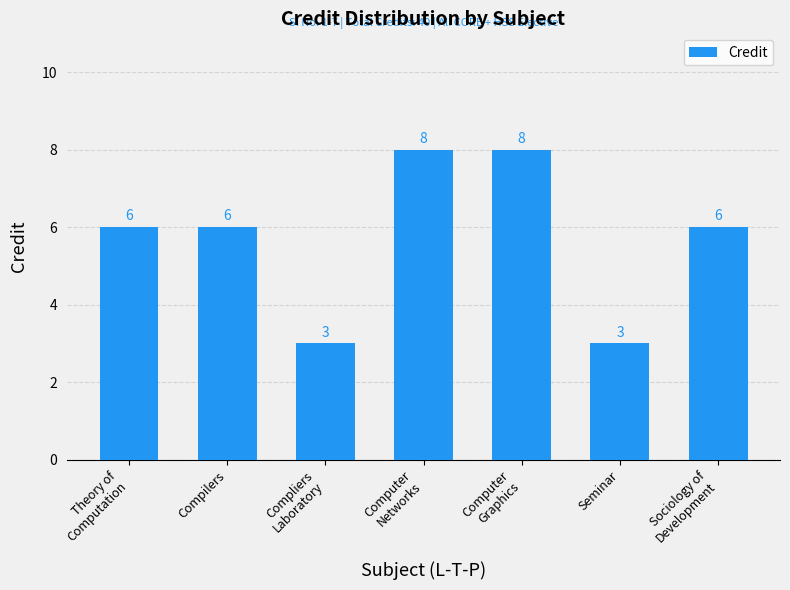

How many bars are there in total?

7